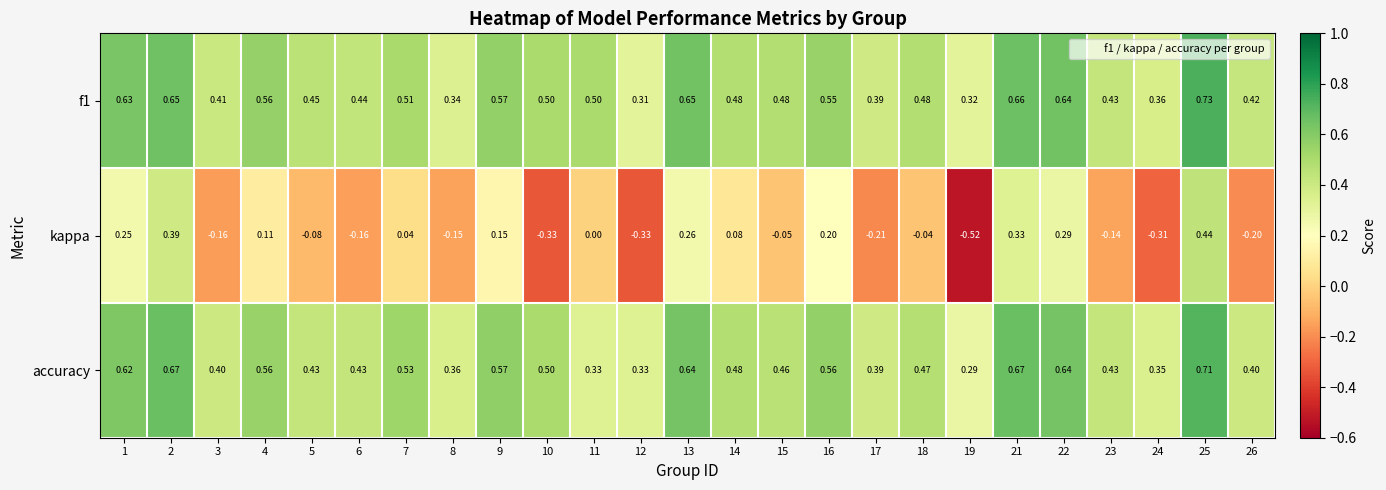

At which category is the sum across all series the highest?

25